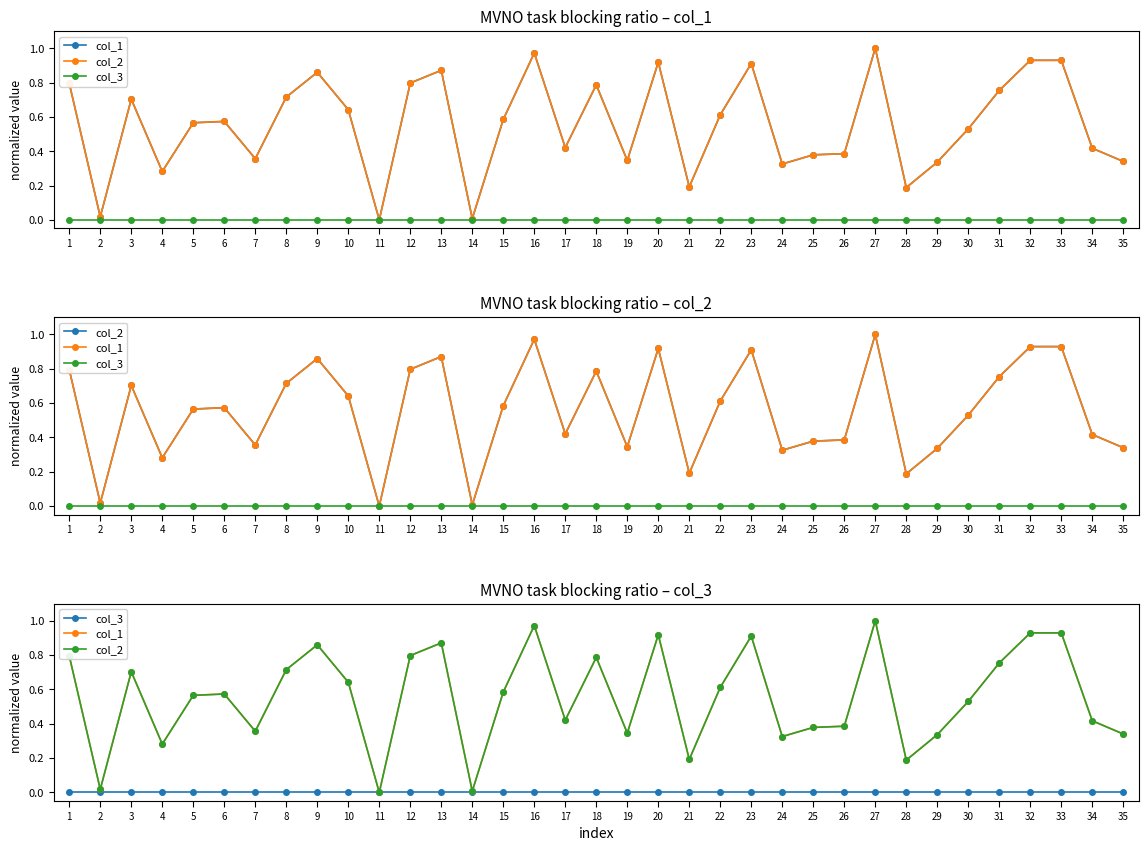

Rank the series at 34 from highest to lowest value.

col_1, col_2, col_3